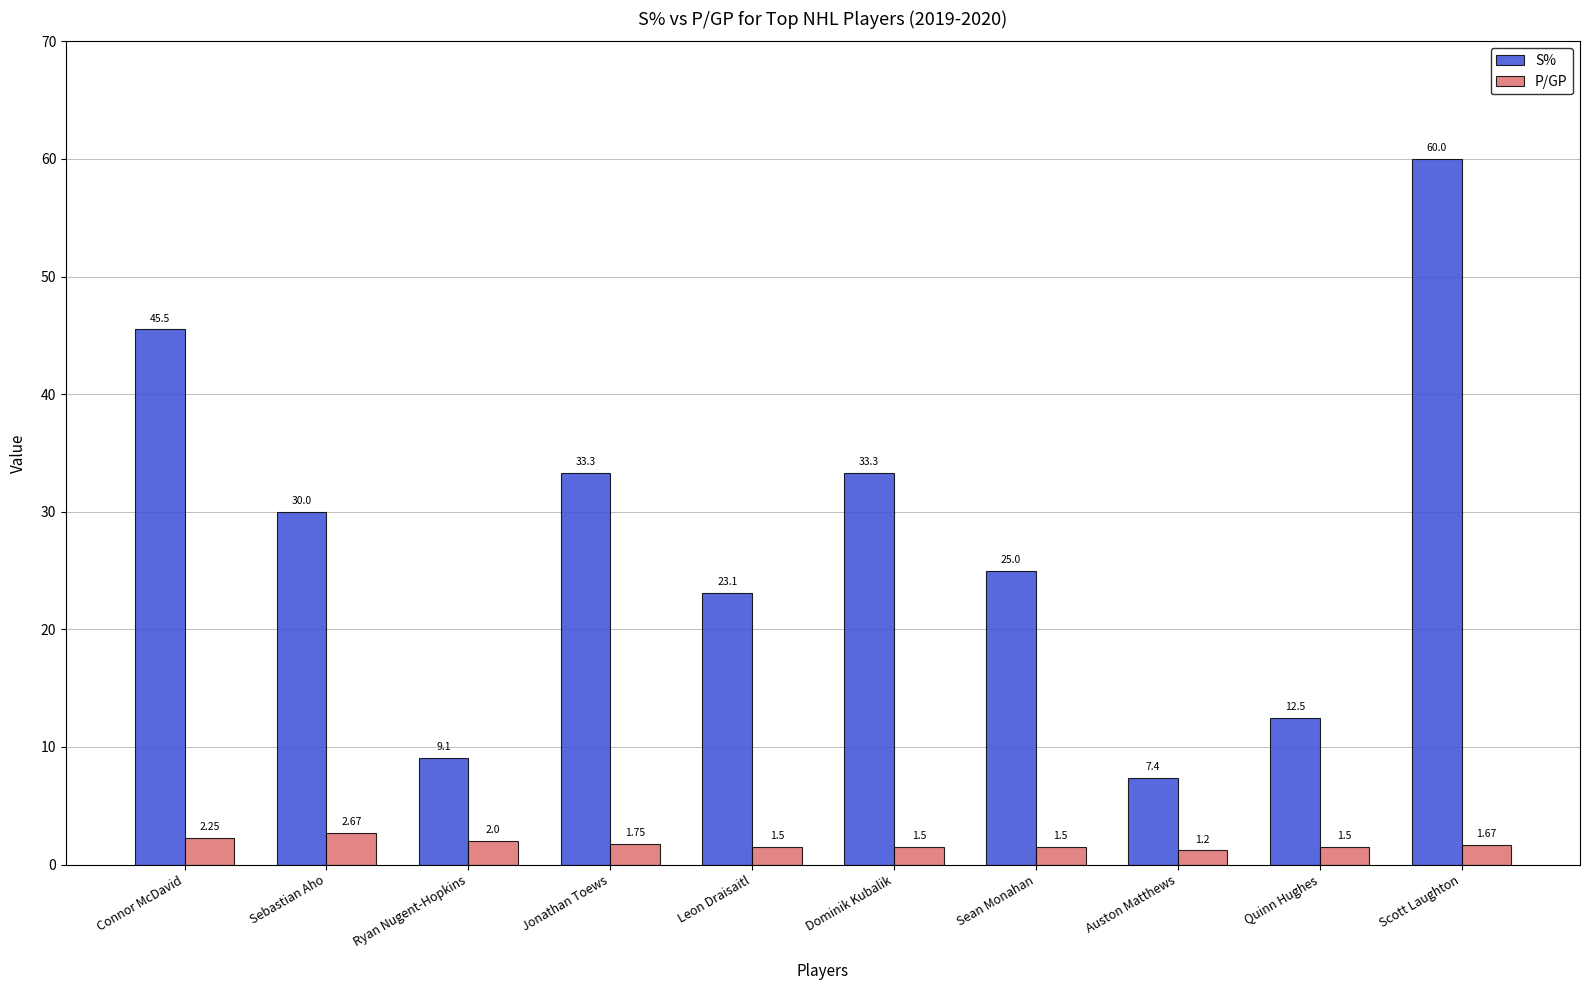

At Ryan Nugent-Hopkins, list the series in order from largest to smallest.

S%, P/GP